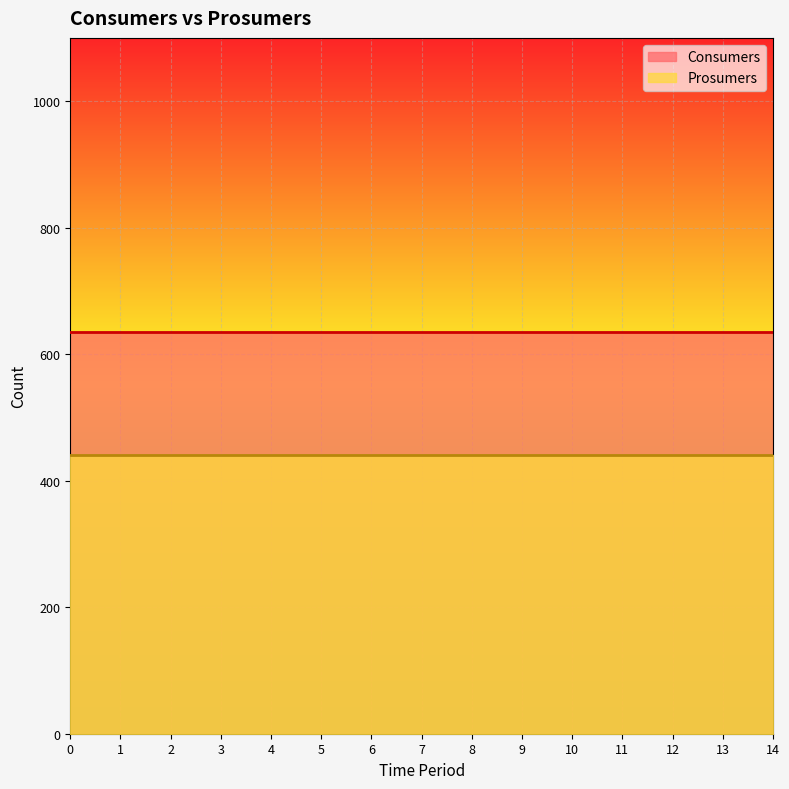

Reading right to left, what are all the values shown in this chart?

Consumers: 635	635	635	635	635	635	635	635	635	635	635	635	635	635	635
Prosumers: 440	440	440	440	440	440	440	440	440	440	440	440	440	440	440